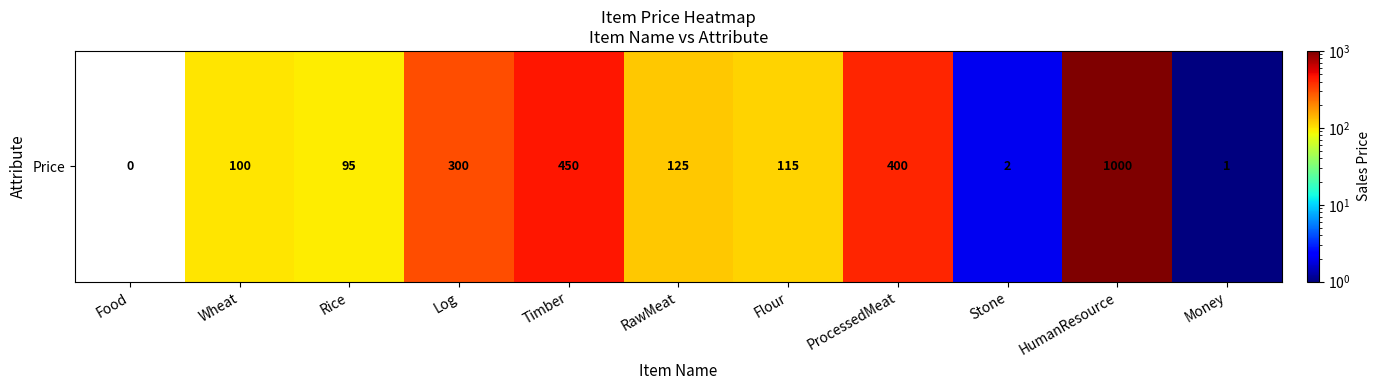

What is the sum of all values?

2588